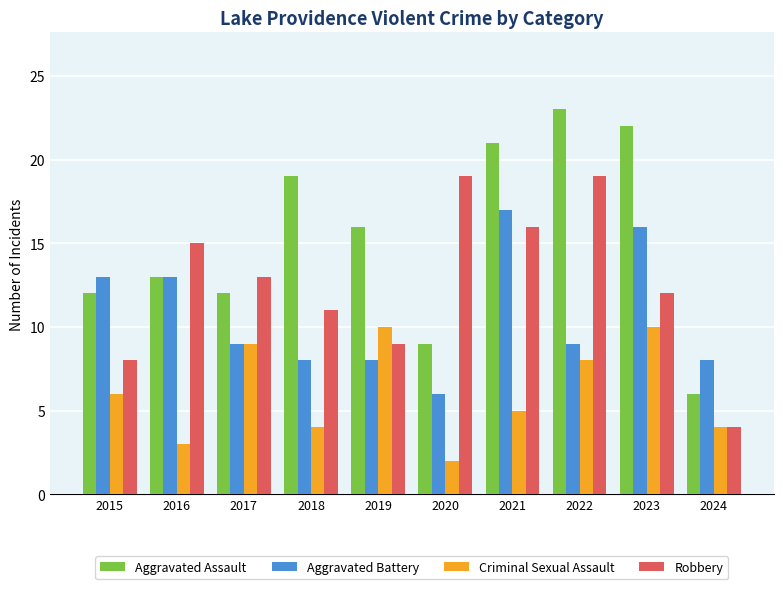

What is the difference between the maximum and second lowest values in the Robbery series?

11